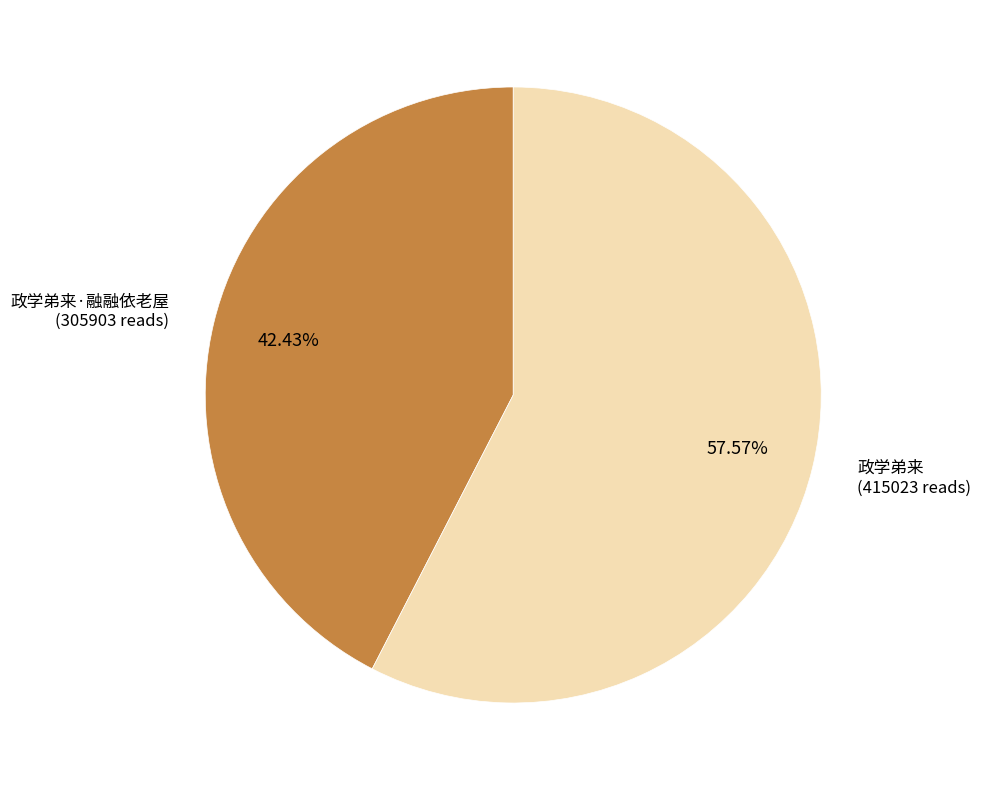

Does any single category account for the majority?

Yes